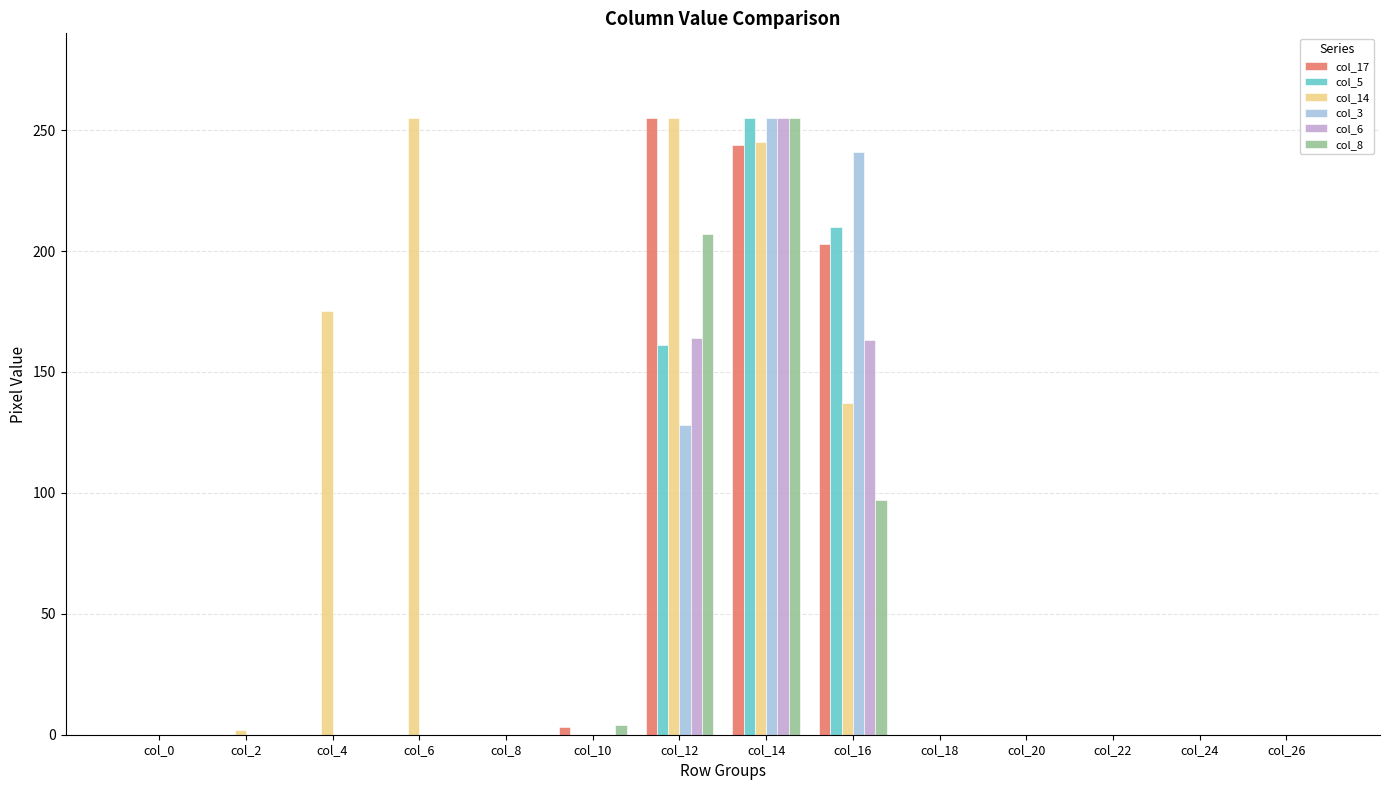

Is the value of col_3 at col_12 greater than the value of col_6 at col_18?

Yes